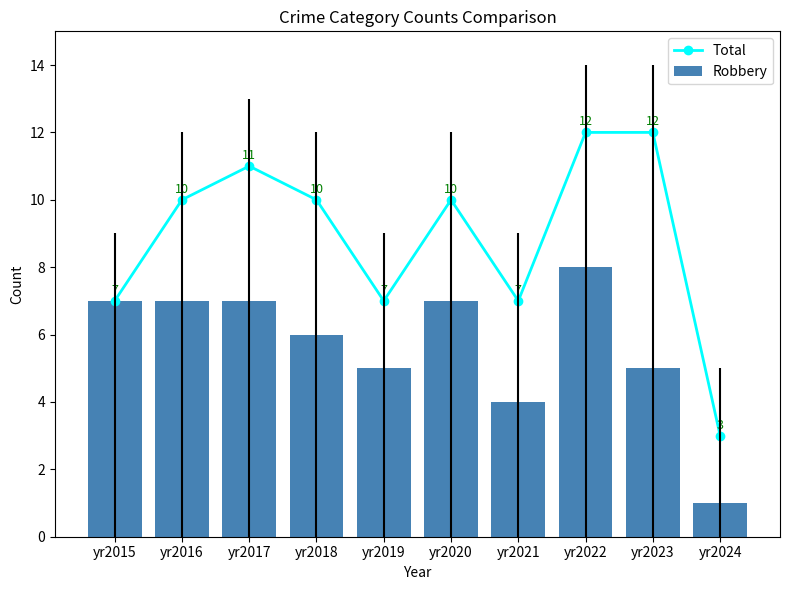

Which series has the widest spread of values?

Total